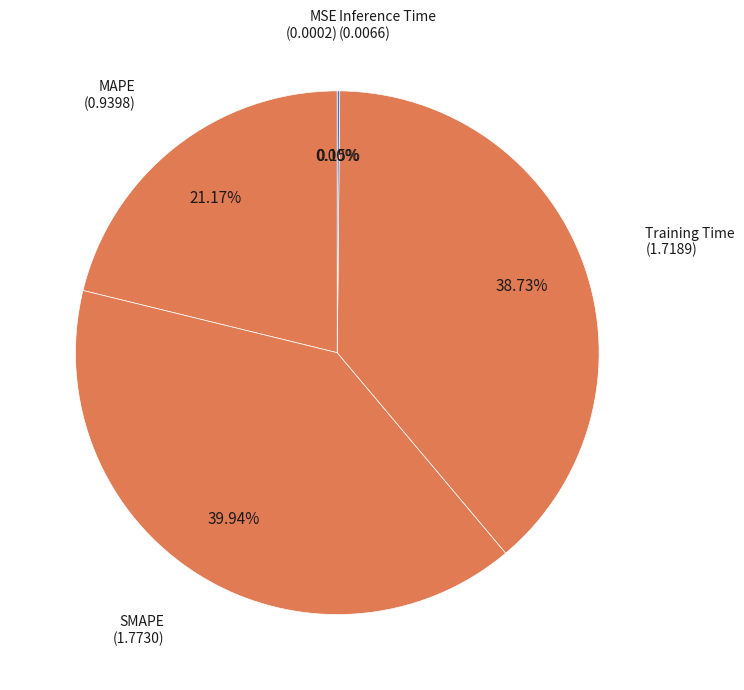

Which slice is the largest?

SMAPE